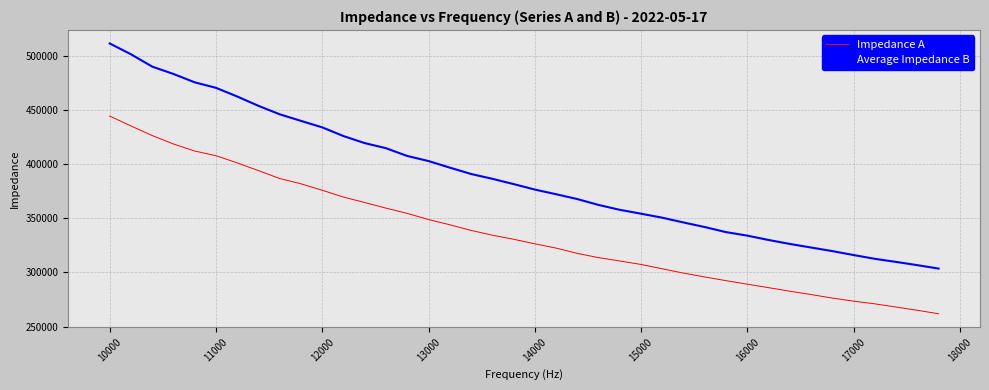

True or false: Impedance A and Average Impedance B intersect in this chart.

False